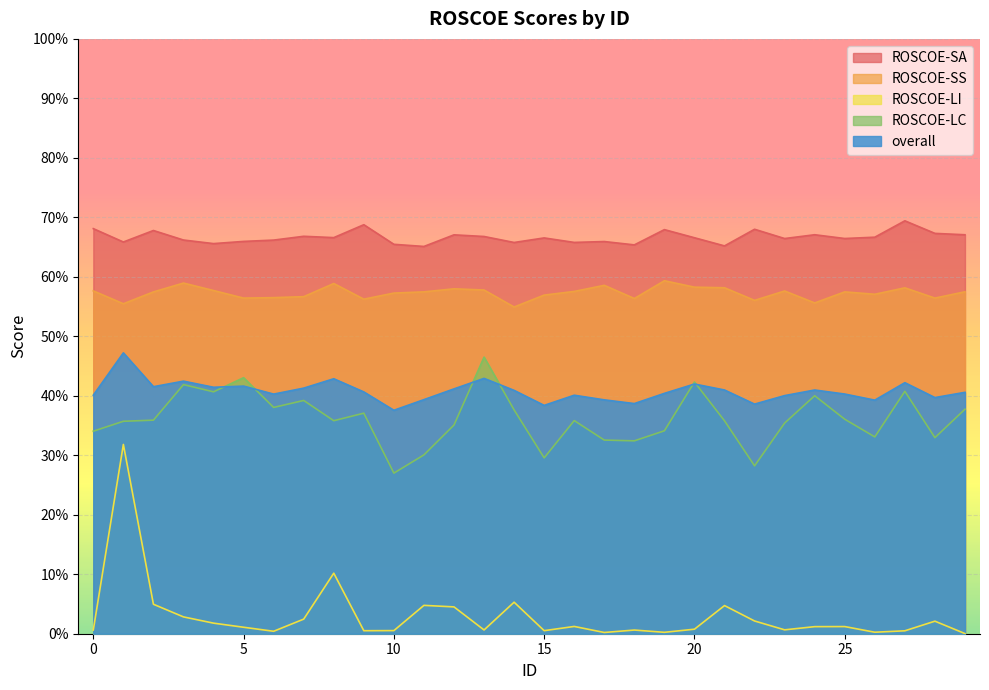

Read the overall value at 13.

0.4